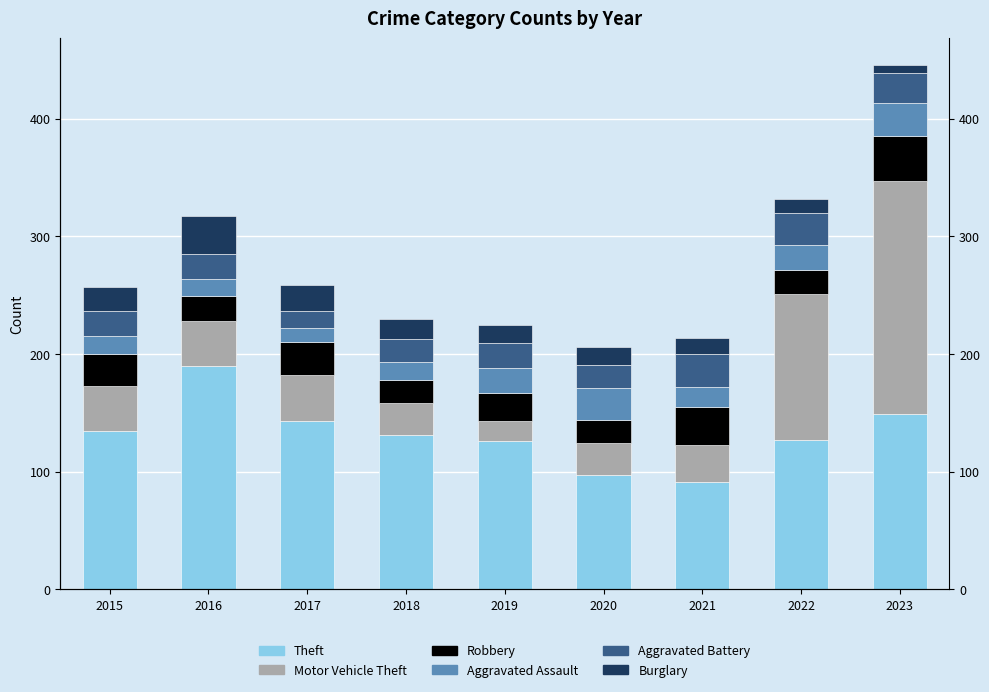

At which category does the chart reach its minimum across all series?

2023